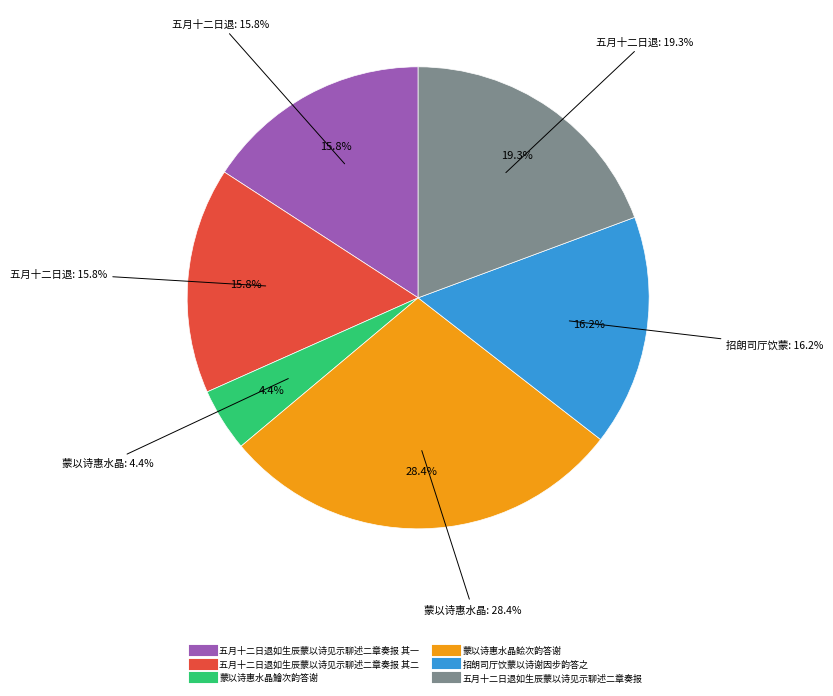

Count the number of slices in the pie.

6